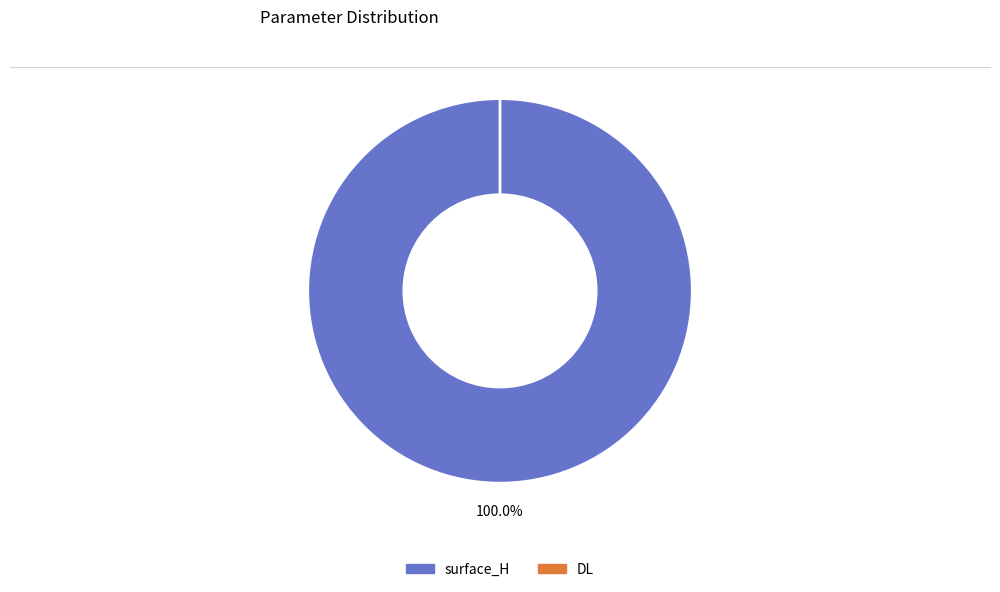

Is there a majority slice in this chart?

Yes